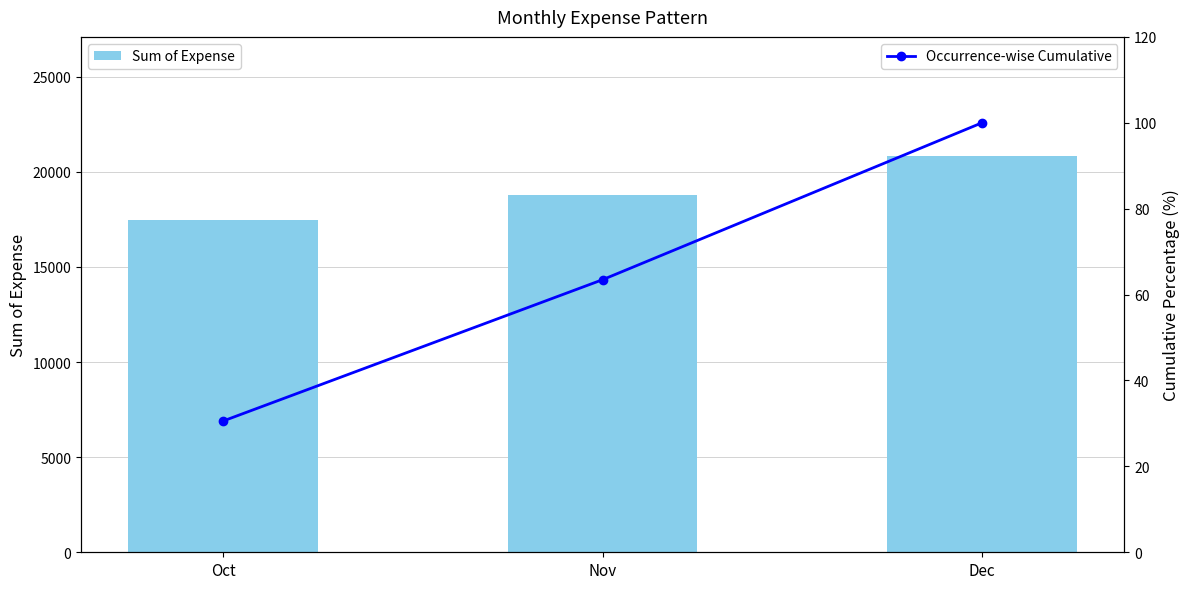

What is the total value across all series at Dec?

20937.6